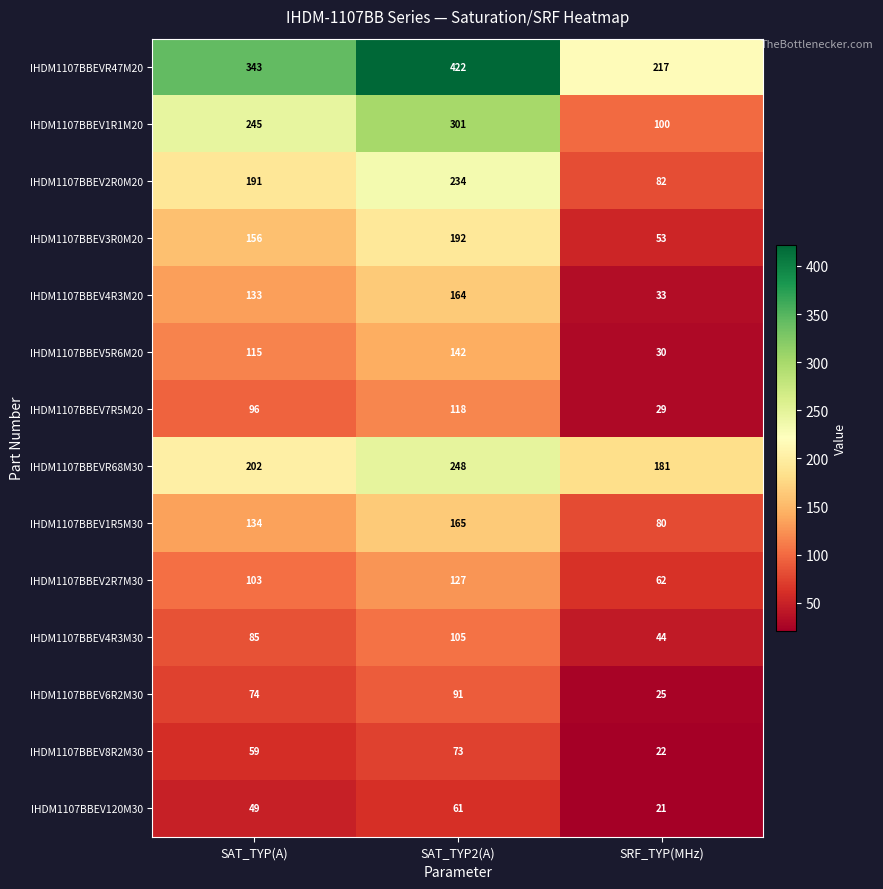

At which category is the sum across all series the highest?

SAT_TYP2(A)